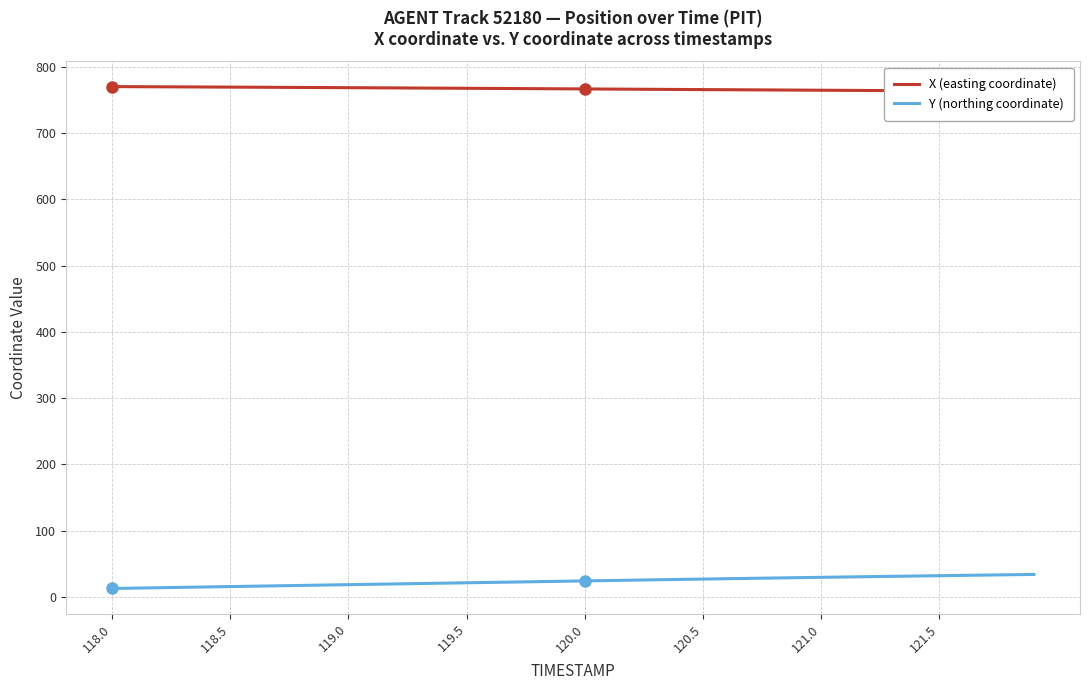

Is it true that Y (northing coordinate) equals 15.5 at 118.5?

True